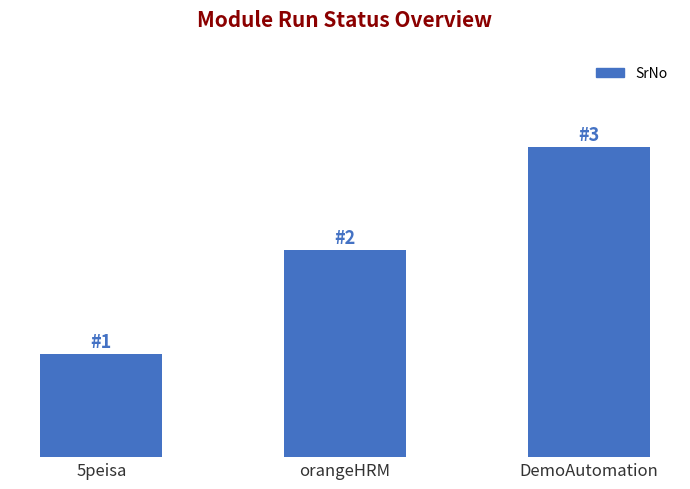

What is the sum of all values?

6